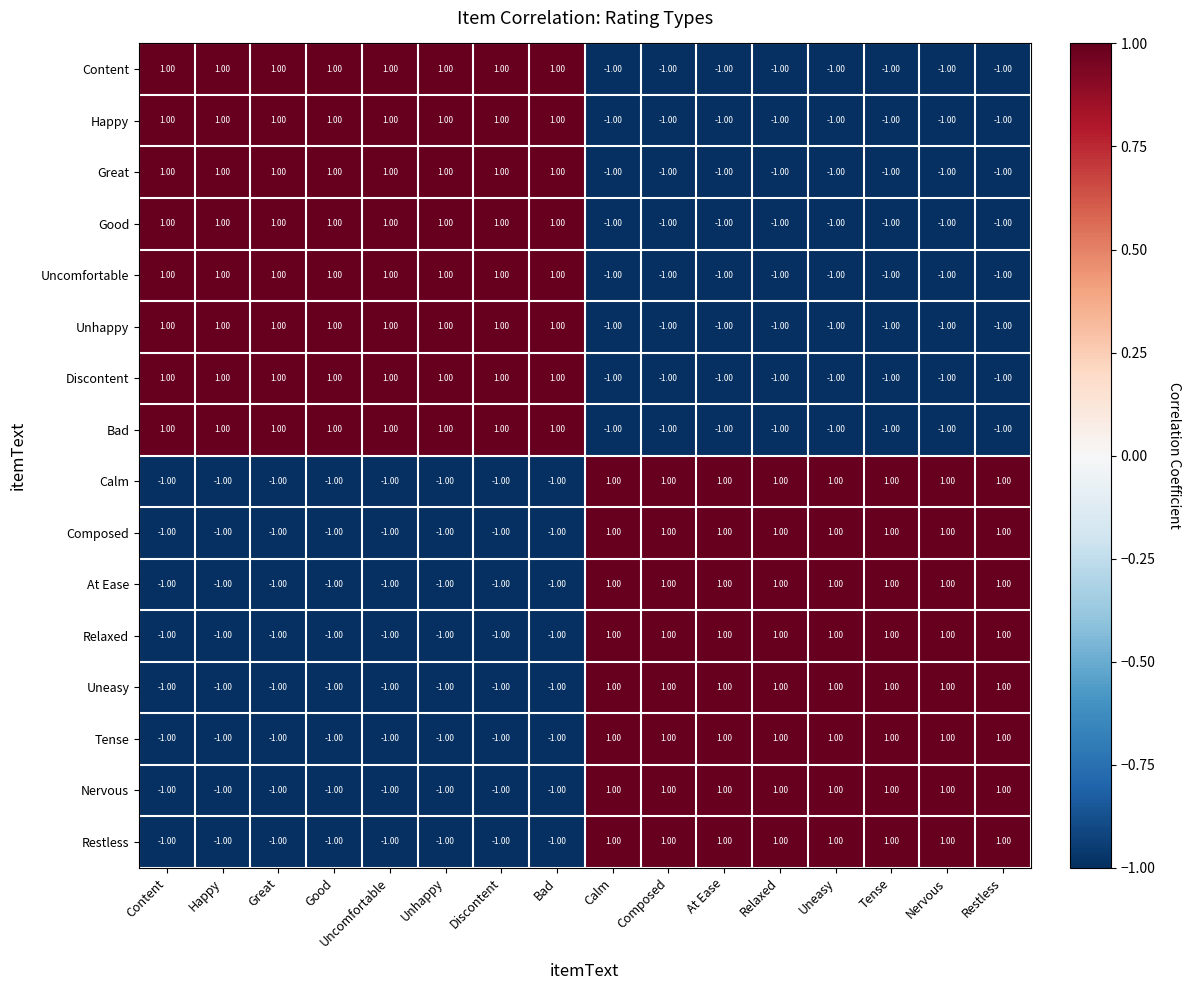

At how many categories does at least one series exceed 0?

16